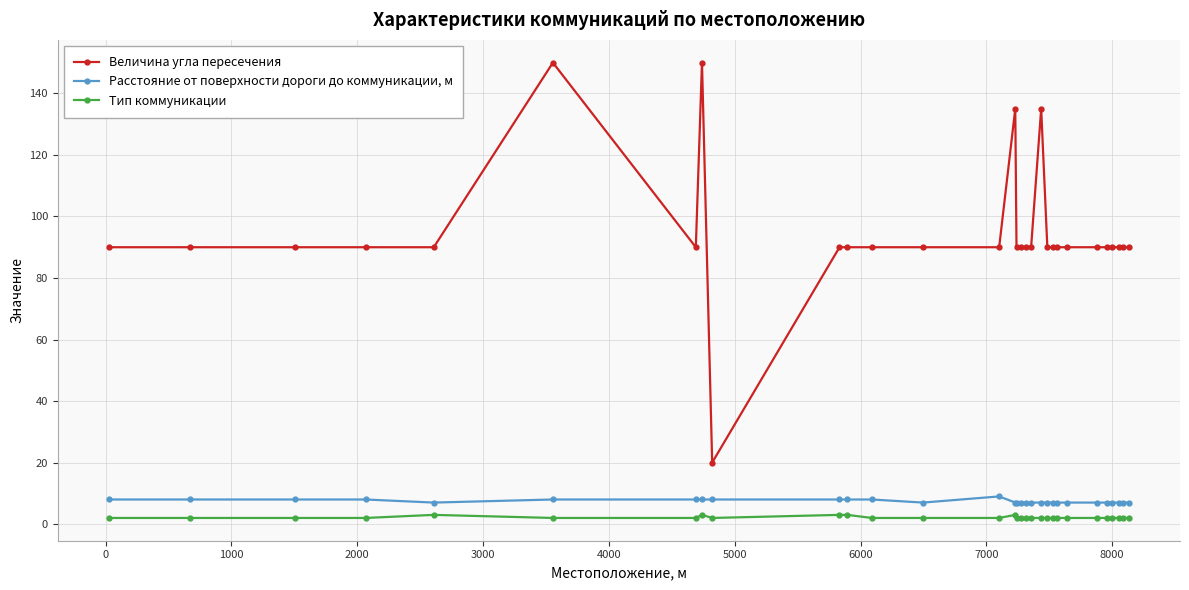

What is the sum of all Тип коммуникации values?

65